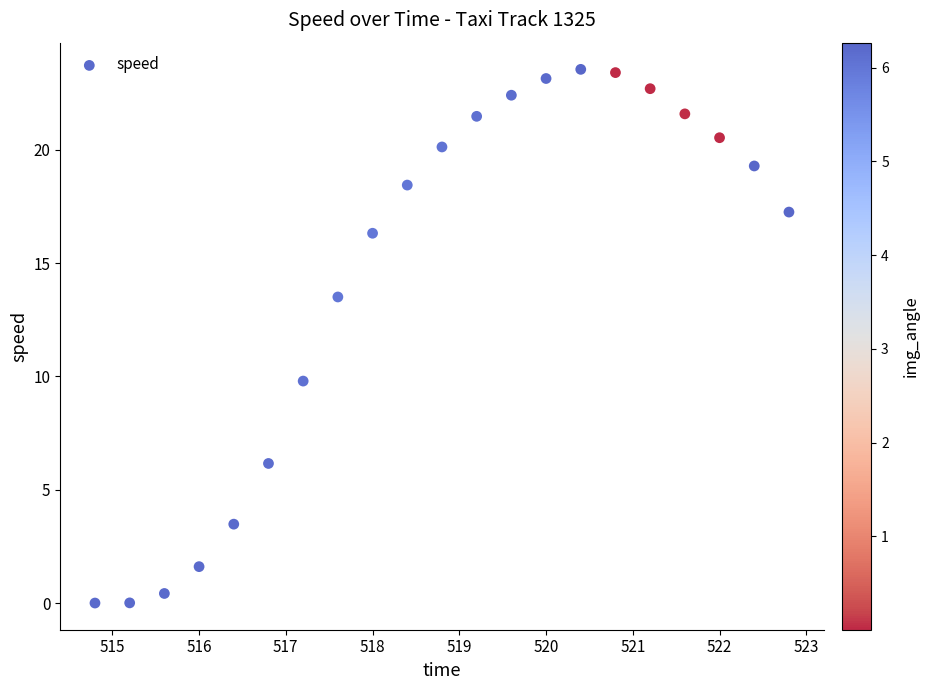

What is the range of X values (max minus min)?

8.0